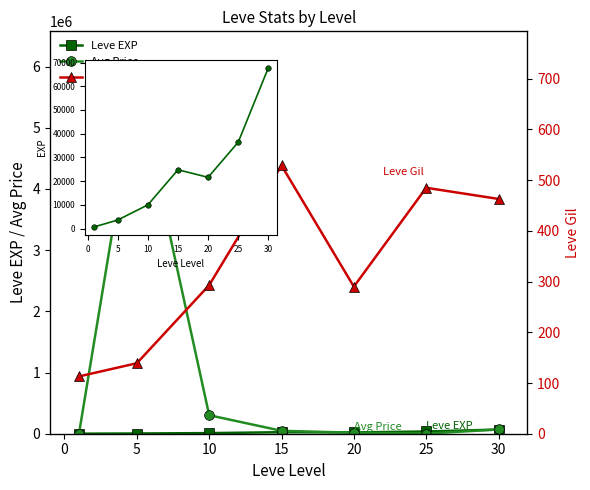

In Avg Price, how many points are higher than both neighbors (excluding endpoints)?

1